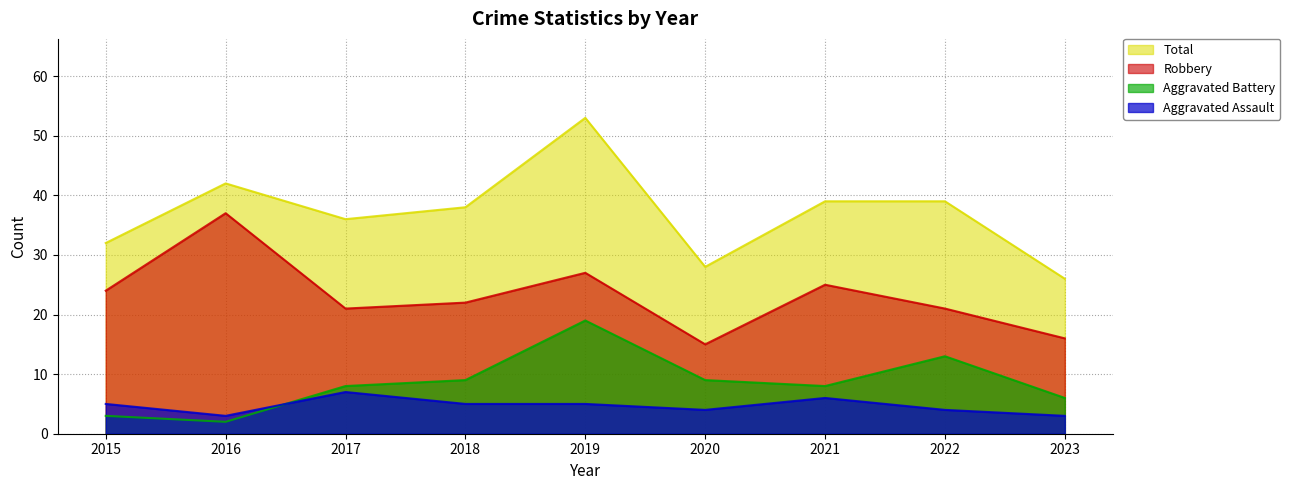

How many values in the Total series are below 38?

4